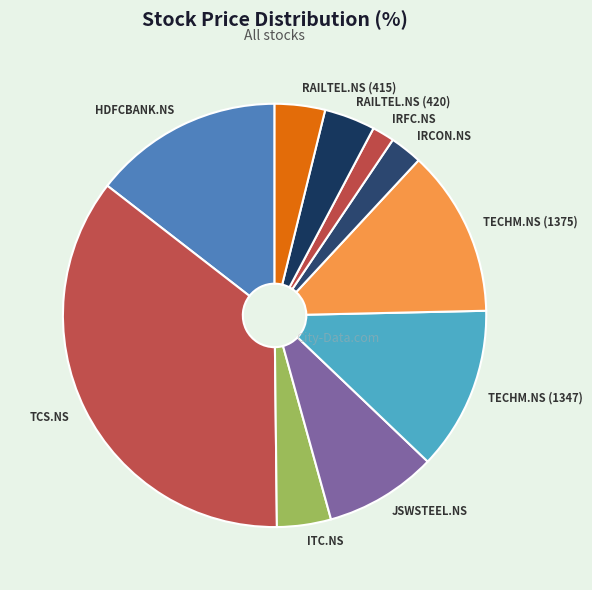

Which category has the smallest portion of the pie?

IRFC.NS